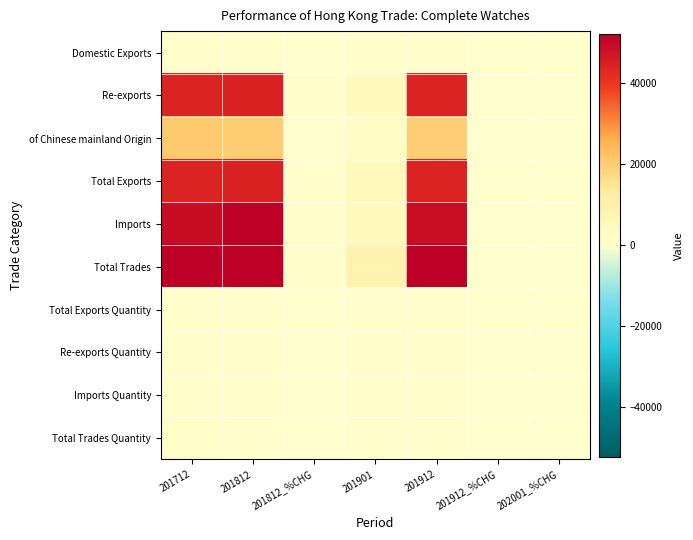

Which category has the highest value across all series?

201812